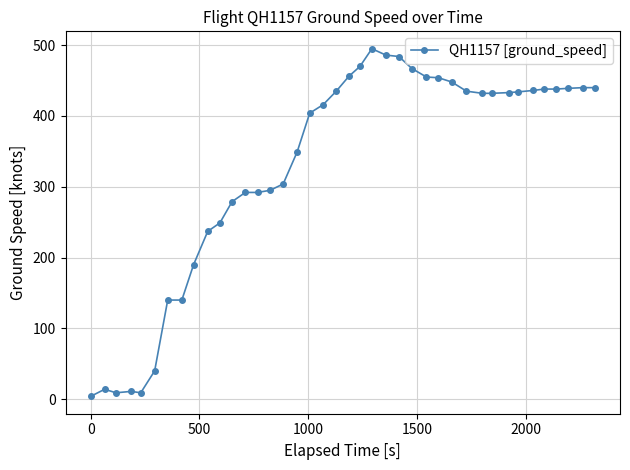

What is the greatest value displayed?

495